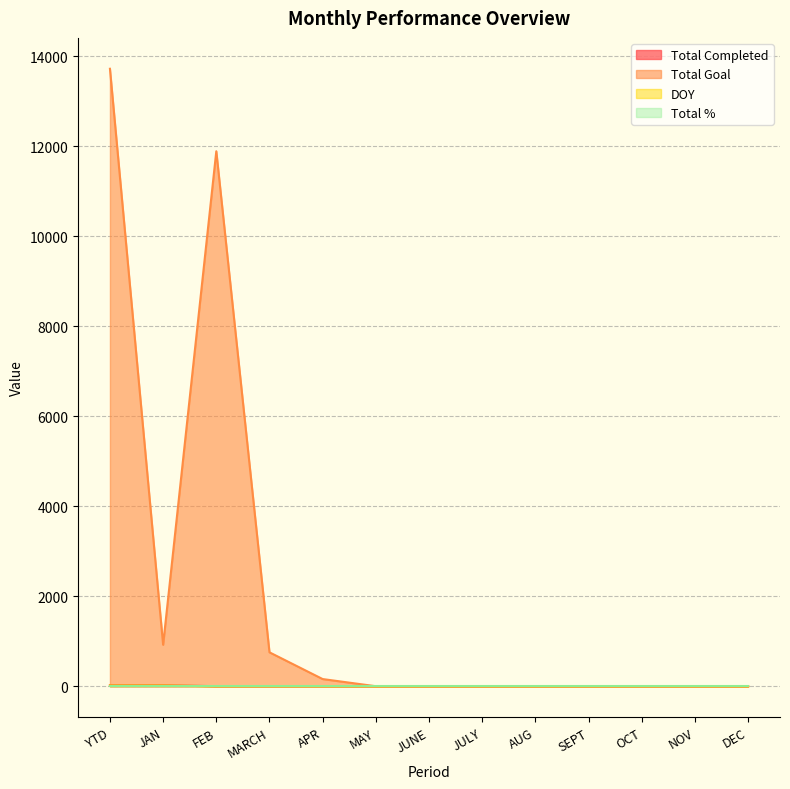

The Total Goal series shows 6449 at OCT. True or false?

False